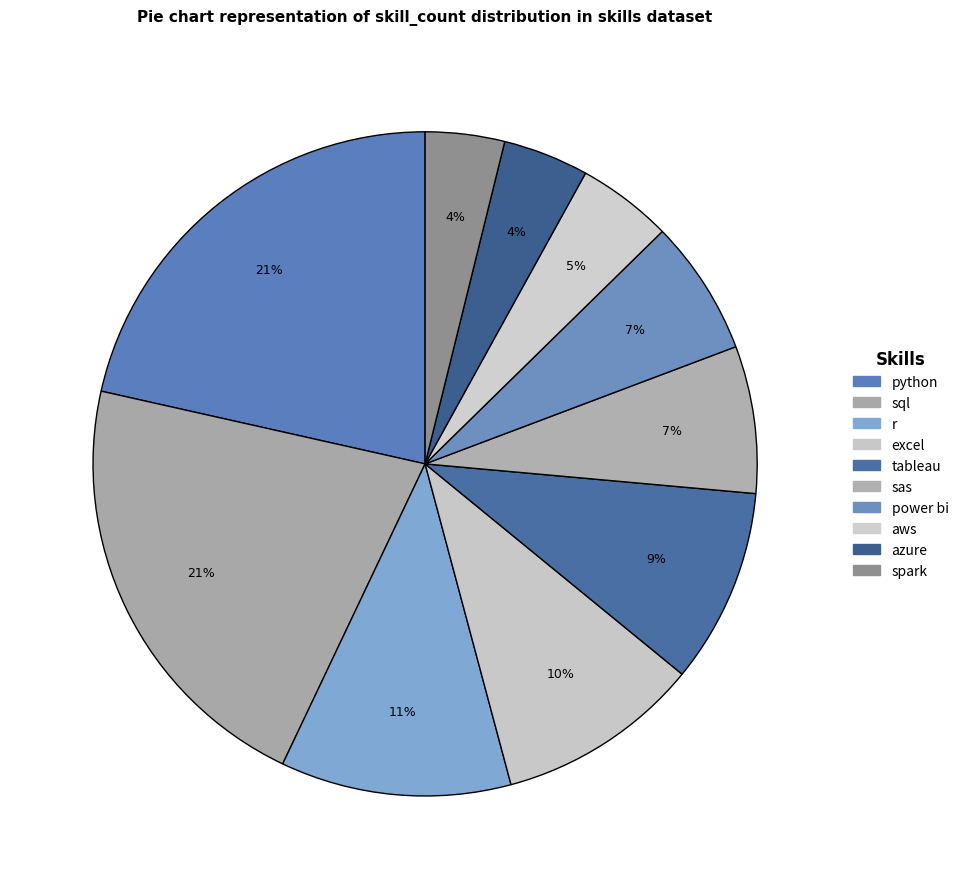

To the nearest percent, what is the average slice percentage?

10%